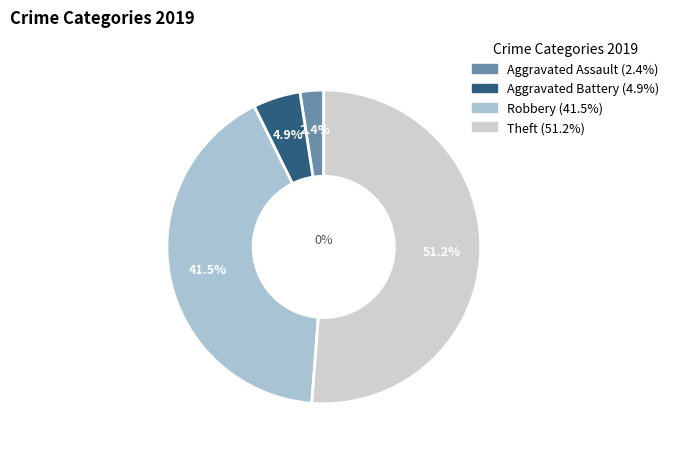

Is Aggravated Battery the majority of the pie?

No